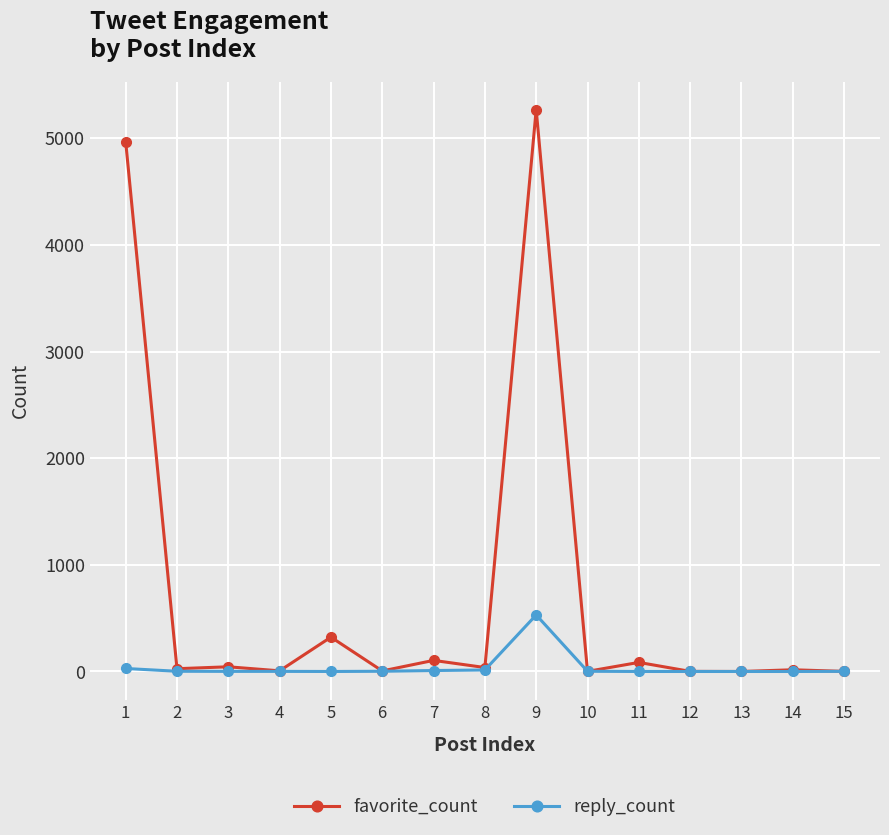

List the series in order of their overall mean, lowest first.

reply_count, favorite_count